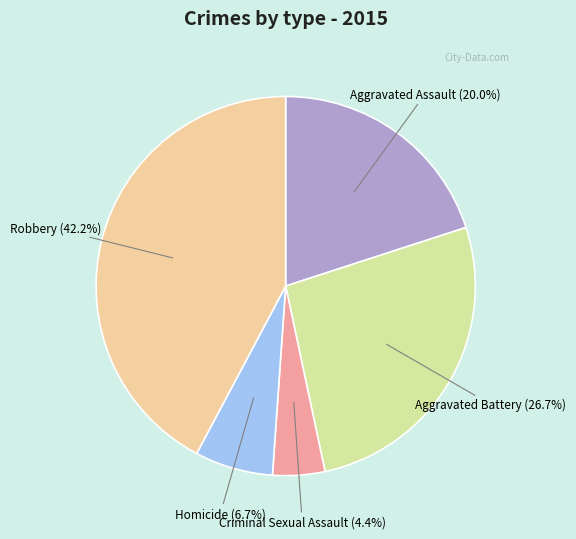

Which slice is the largest?

Robbery